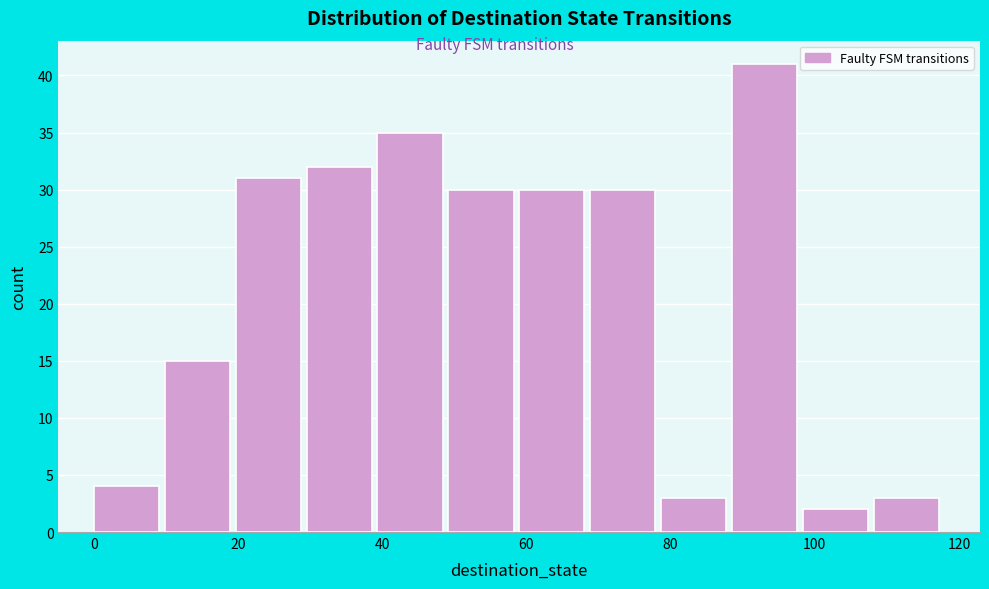

Which range on the x-axis has the tallest bar?

88 to 98